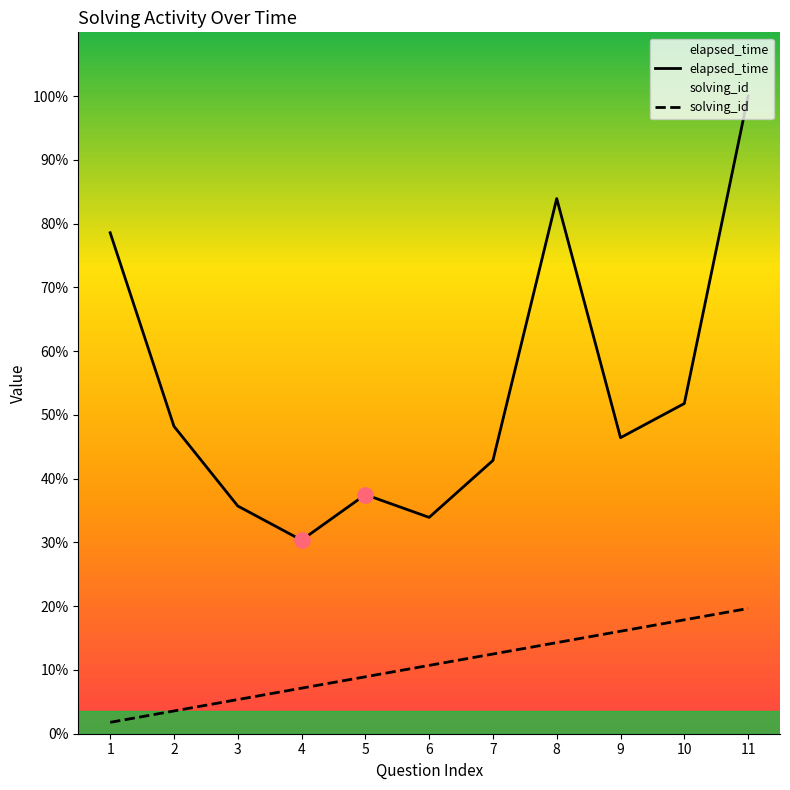

Is the value of elapsed_time at 10 greater than the value of solving_id at 6?

Yes